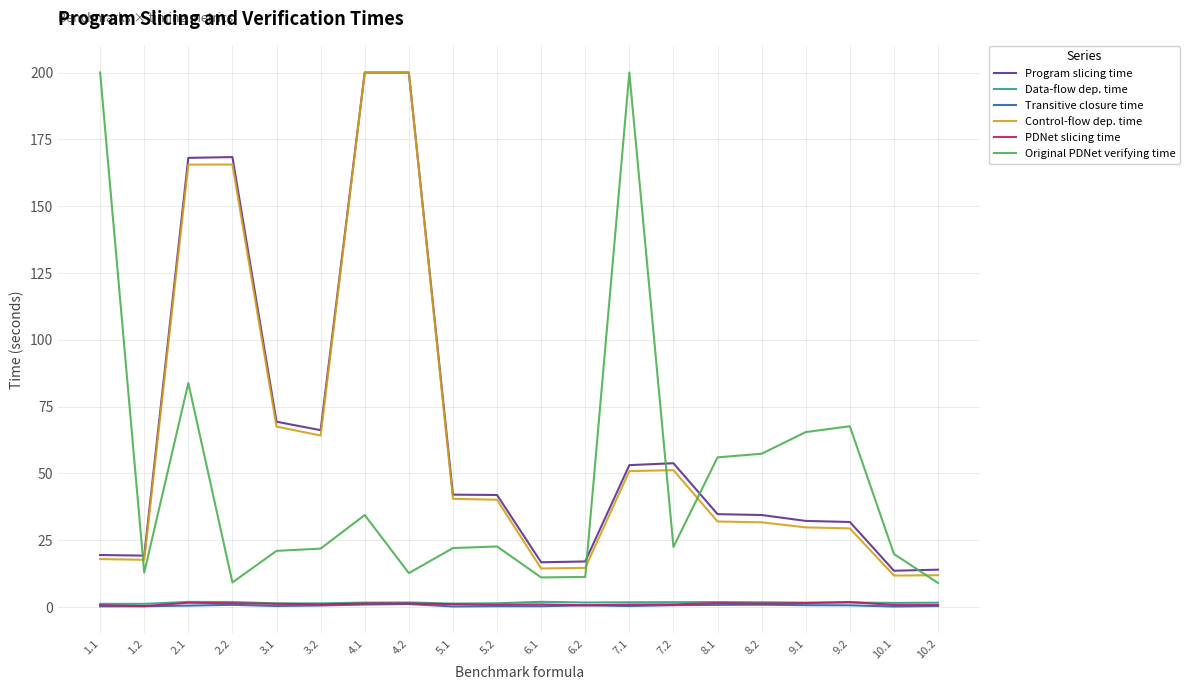

What is the minimum value for Program slicing time?

13.6